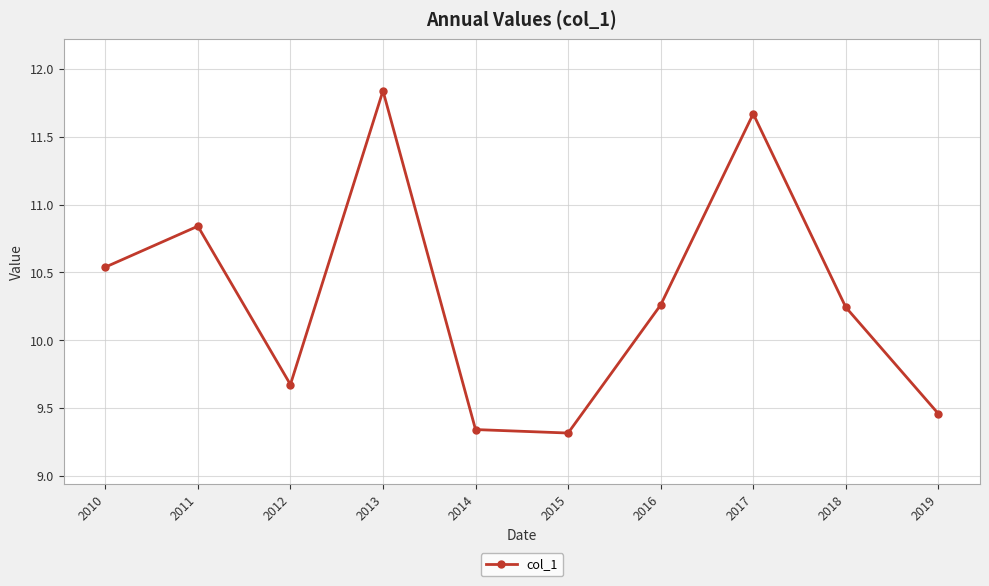

Which category has the highest value across all series?

2013